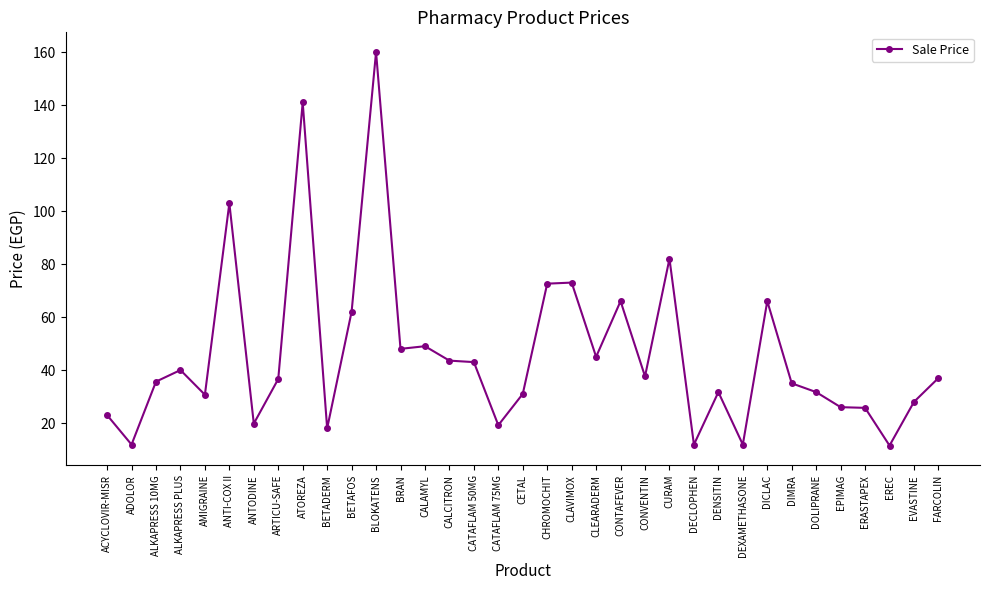

At which category does the data reach its first local valley?

ADOLOR